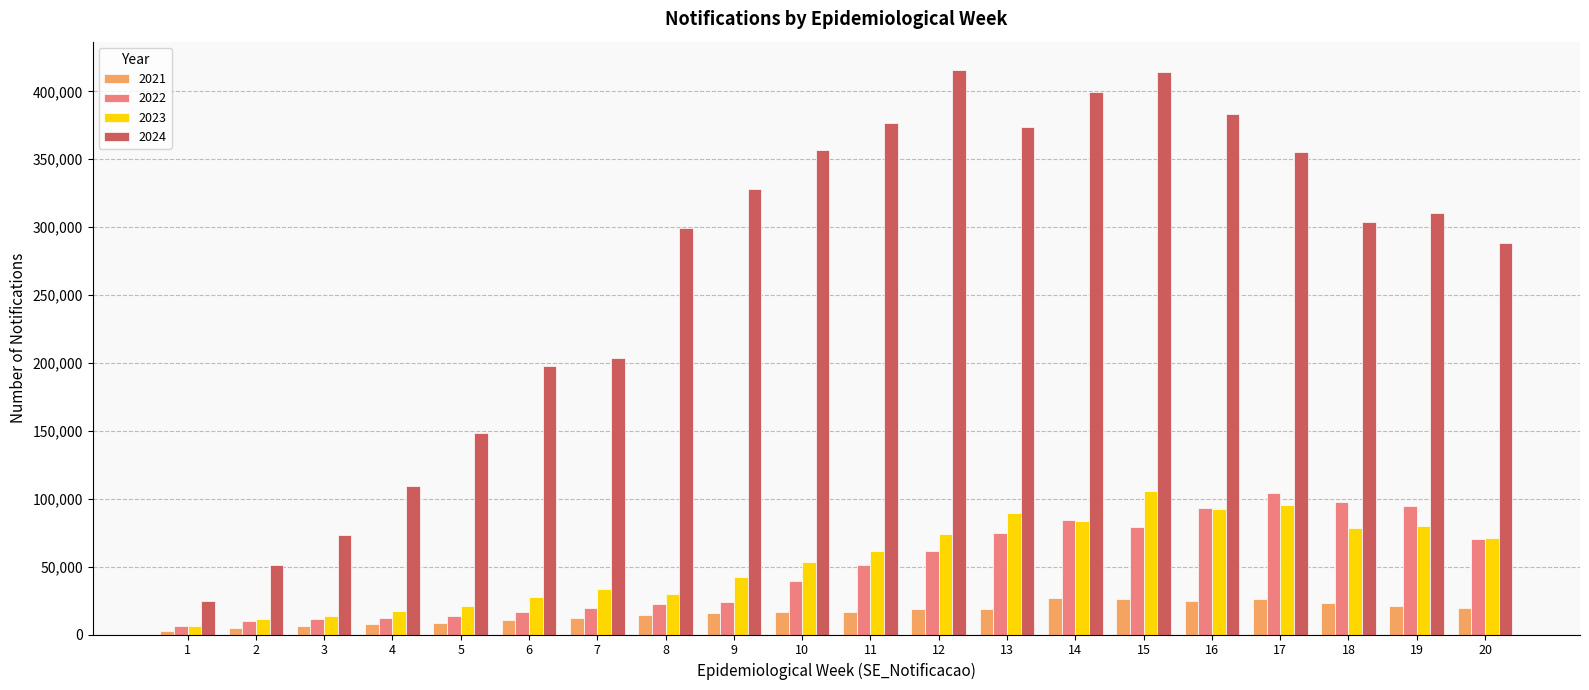

Which series has the widest spread of values?

2024